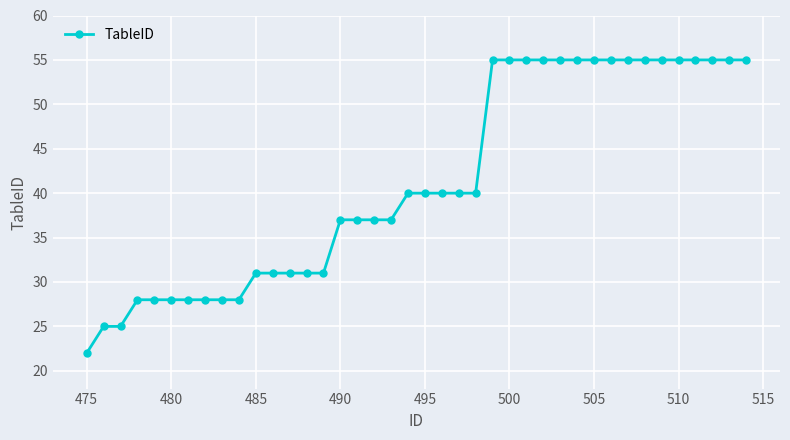

What is the average value?

41